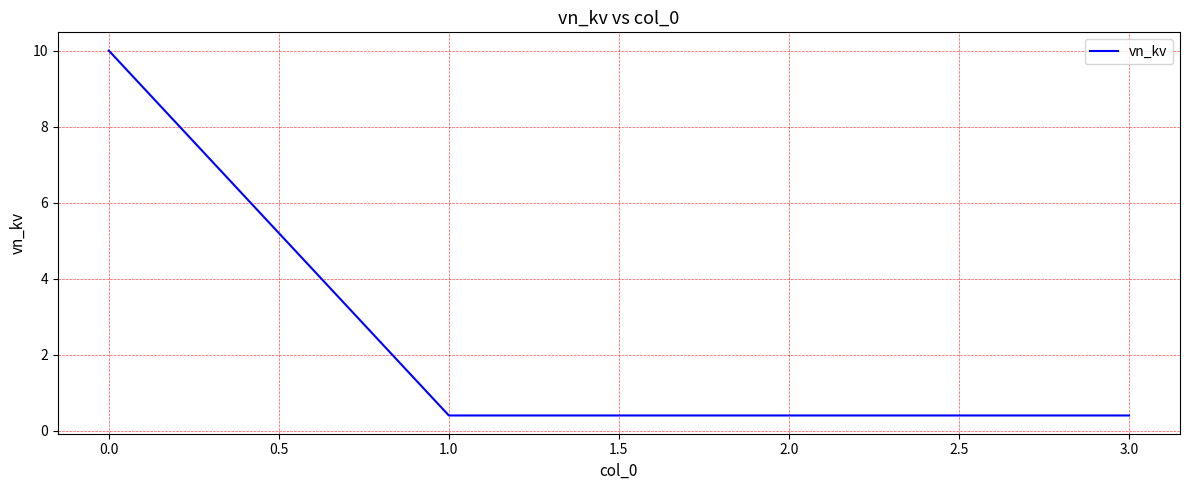

At which category does the chart reach its peak across all series?

0.0